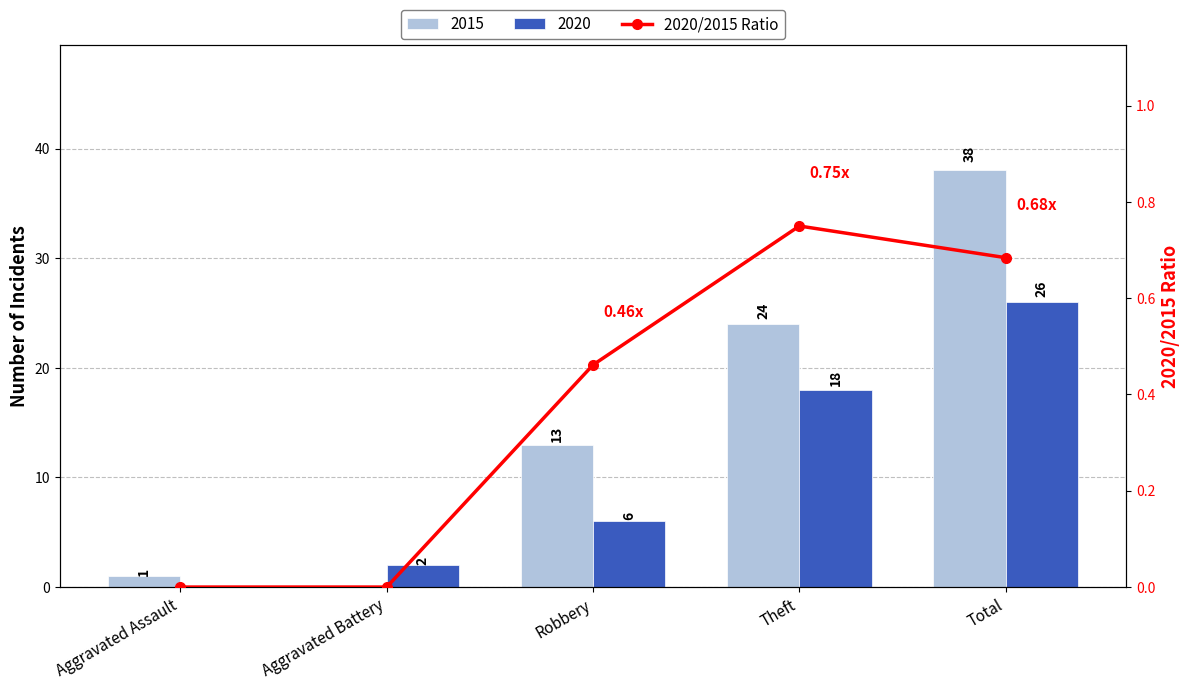

Reading right to left, what are all the values shown in this chart?

Total=0.7	Theft=0.8	Robbery=0.5	Aggravated Battery=0.0	Aggravated Assault=0.0